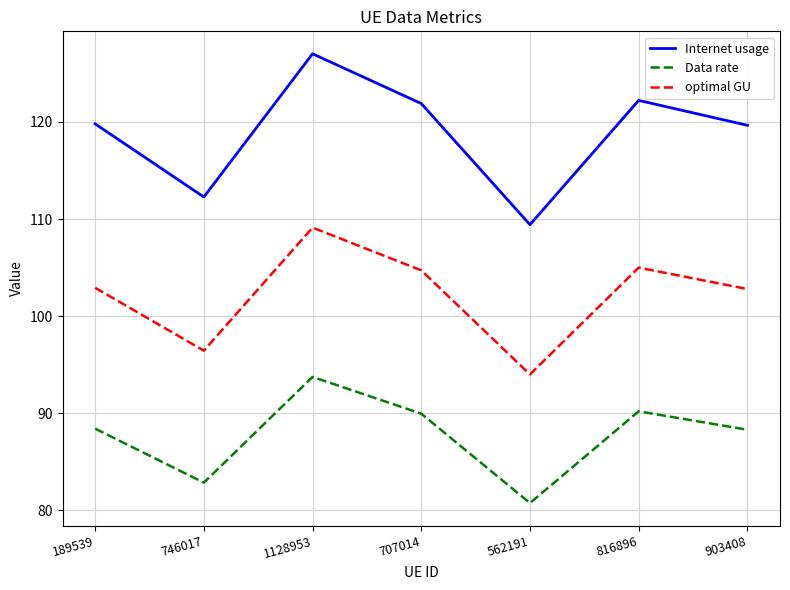

What is the difference between the Internet usage values at 707014 and 816896?

0.3